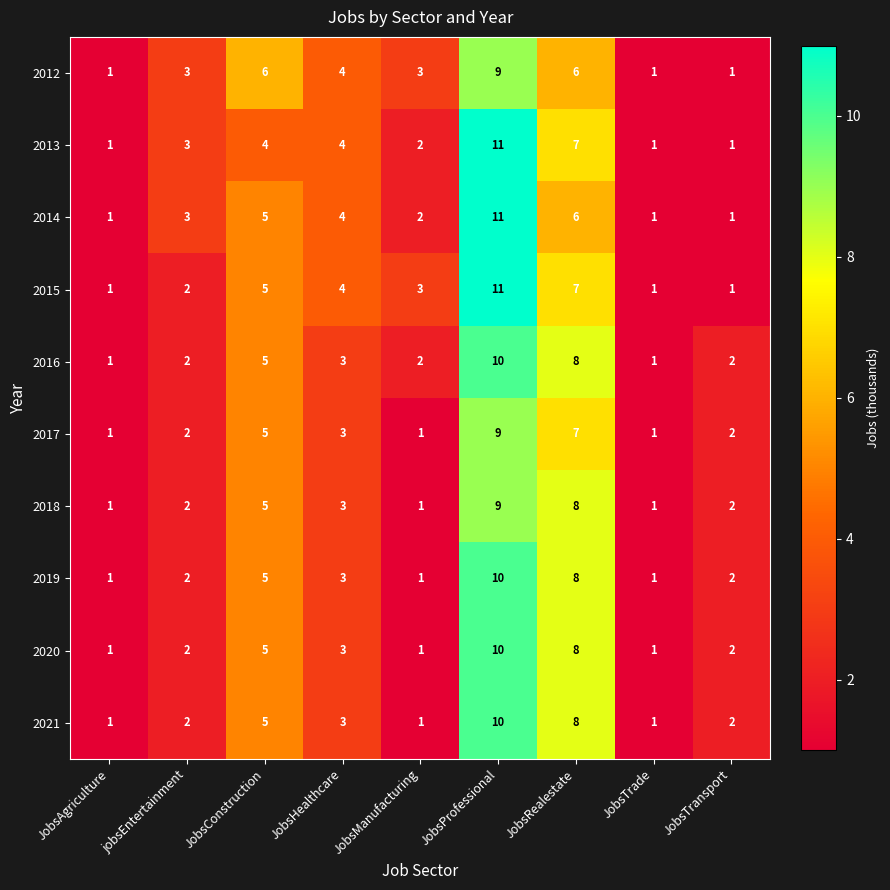

What is the difference between the highest and lowest values at JobsProfessional?

2